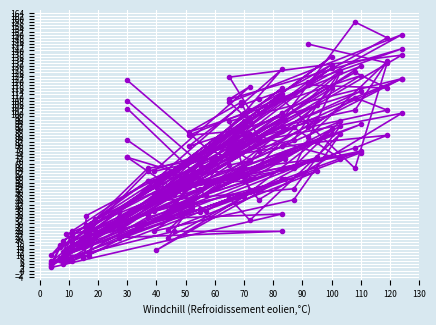

Is this an area chart (filled region under the line)?

No